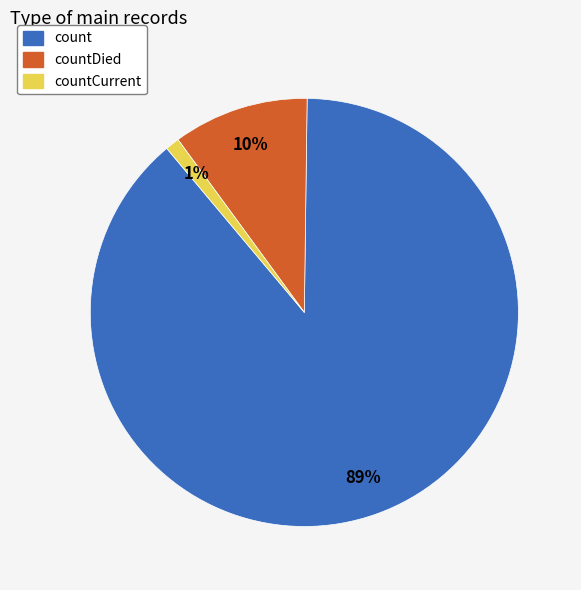

Is there a majority slice in this chart?

Yes